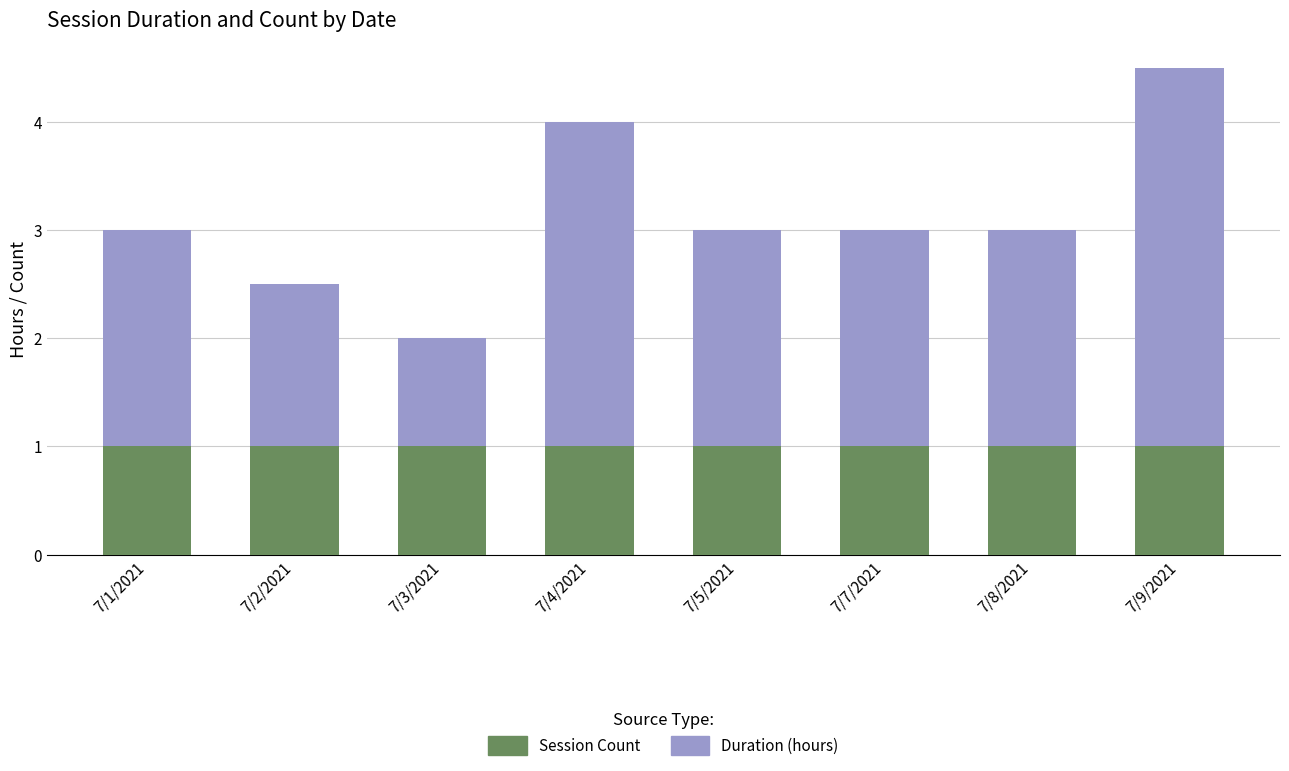

At which category is the sum across all series the highest?

7/9/2021